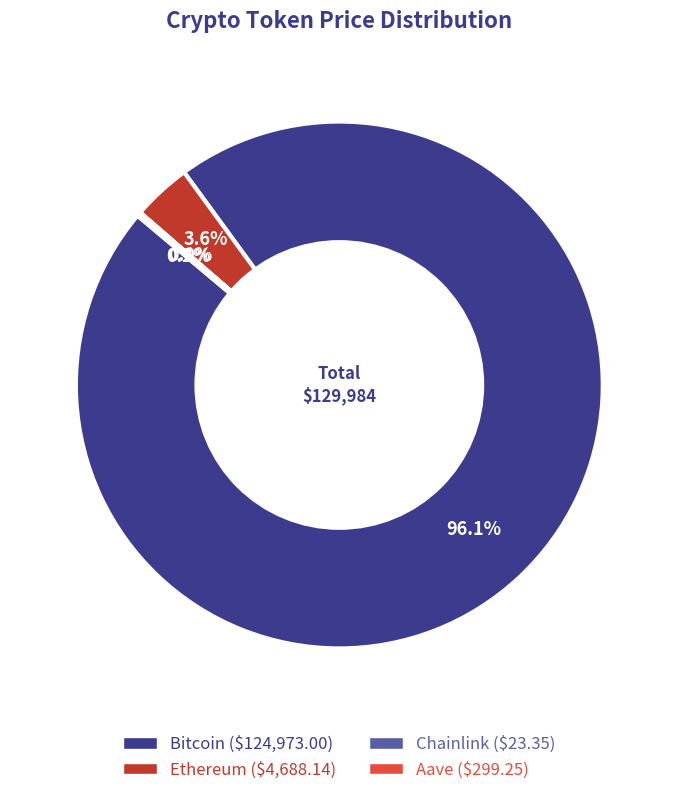

What is the majority slice?

Bitcoin